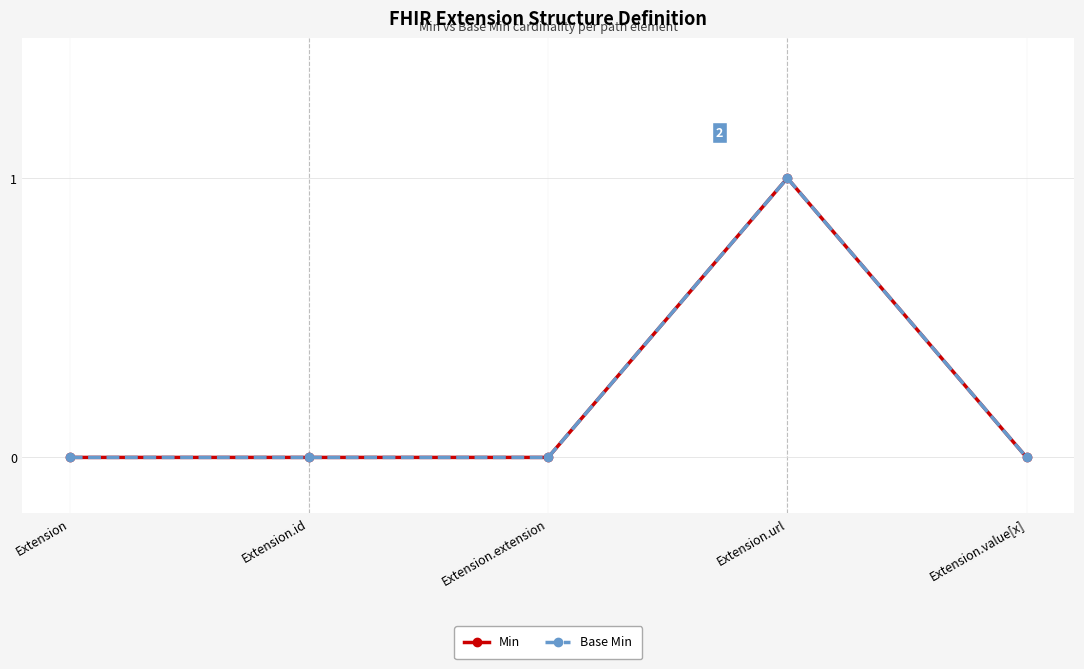

Is this an area chart (filled region under the line)?

No